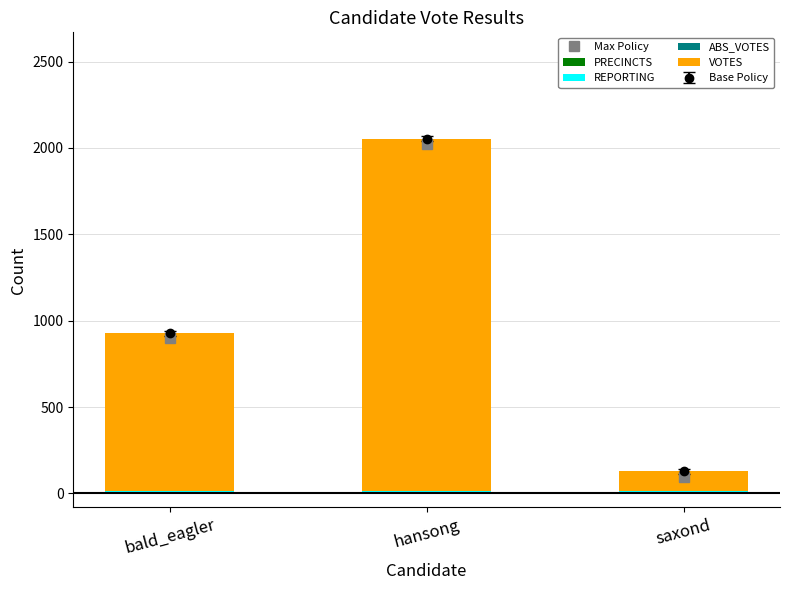

Is the value of REPORTING at hansong greater than the value of PRECINCTS at bald_eagler?

No